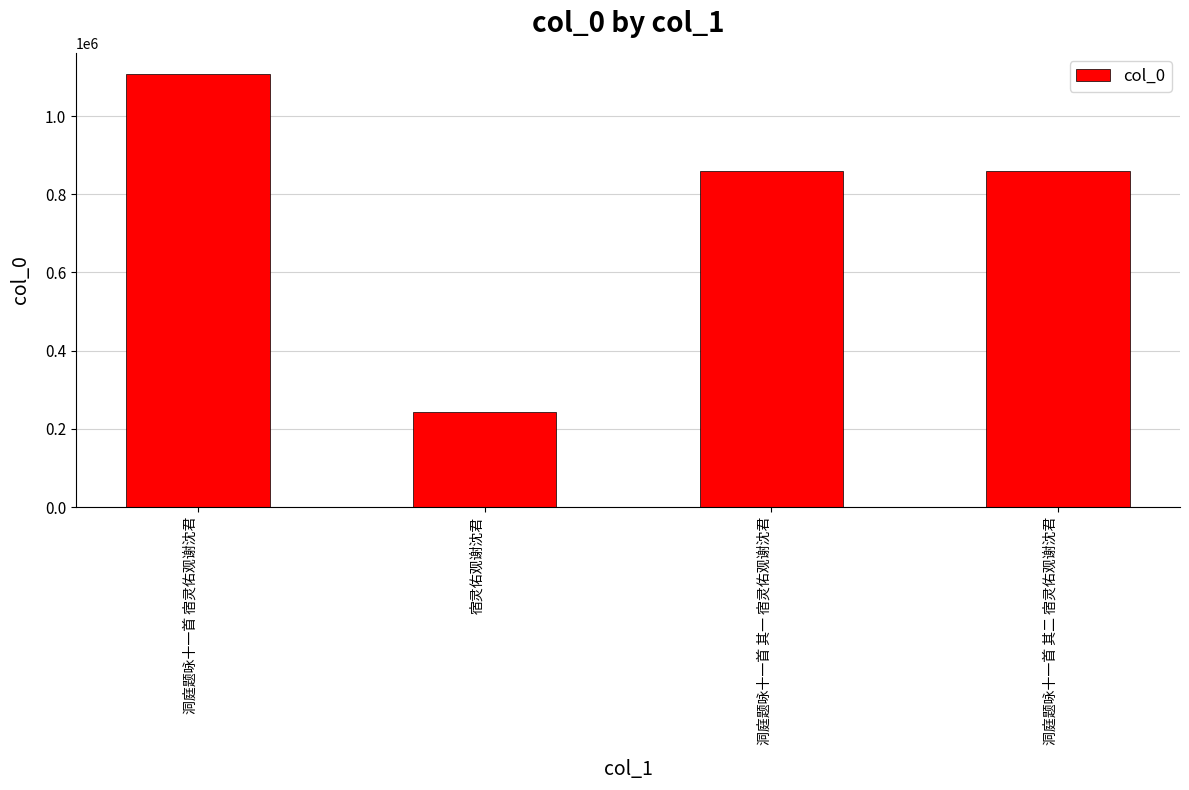

What is the label of the 2nd bar from the left?

宿灵佑观谢沈君